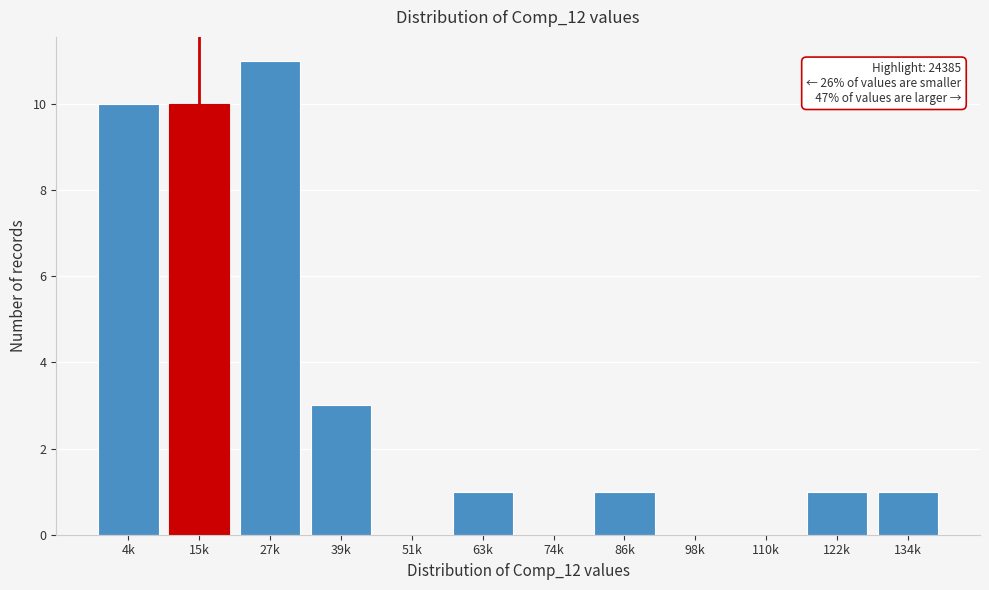

Reading left to right, list all the values displayed in this chart.

4k=10	15k=10	27k=11	39k=3	51k=0	63k=1	74k=0	86k=1	98k=0	110k=0	122k=1	134k=1